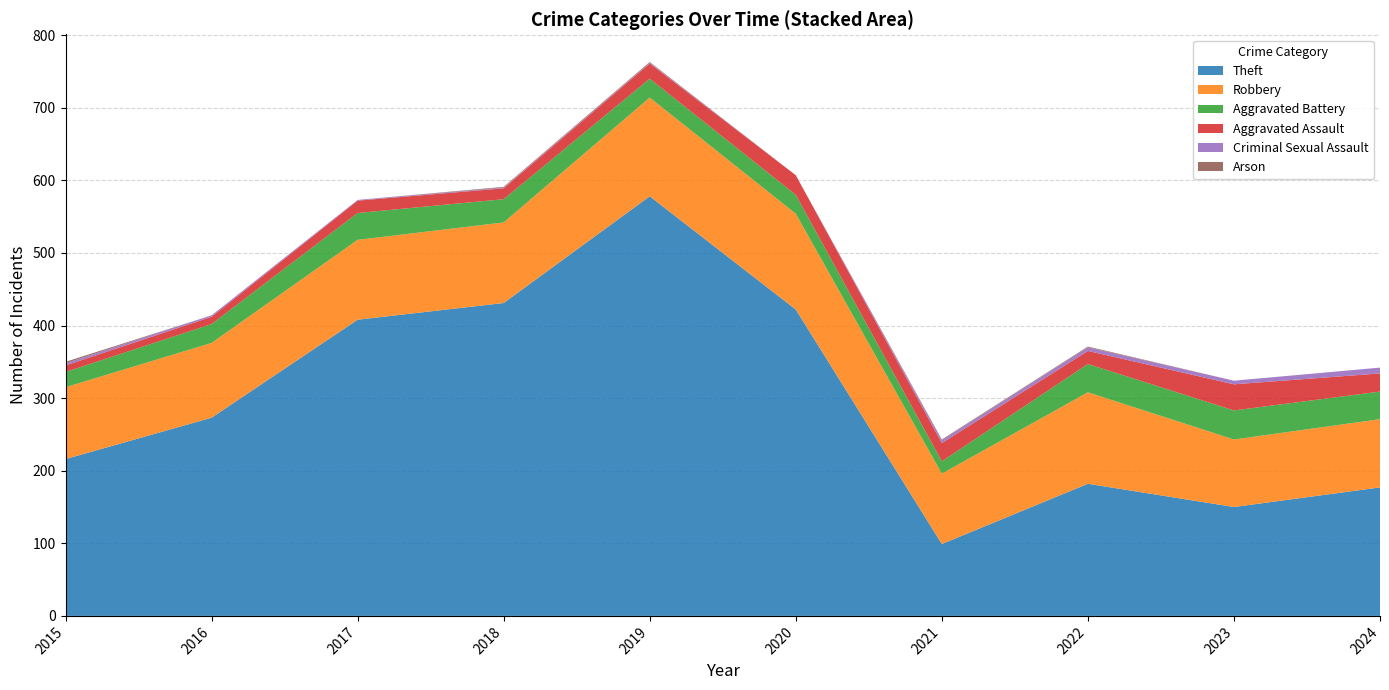

At 2024, list the series in order from largest to smallest.

Theft, Robbery, Aggravated Battery, Aggravated Assault, Criminal Sexual Assault, Arson